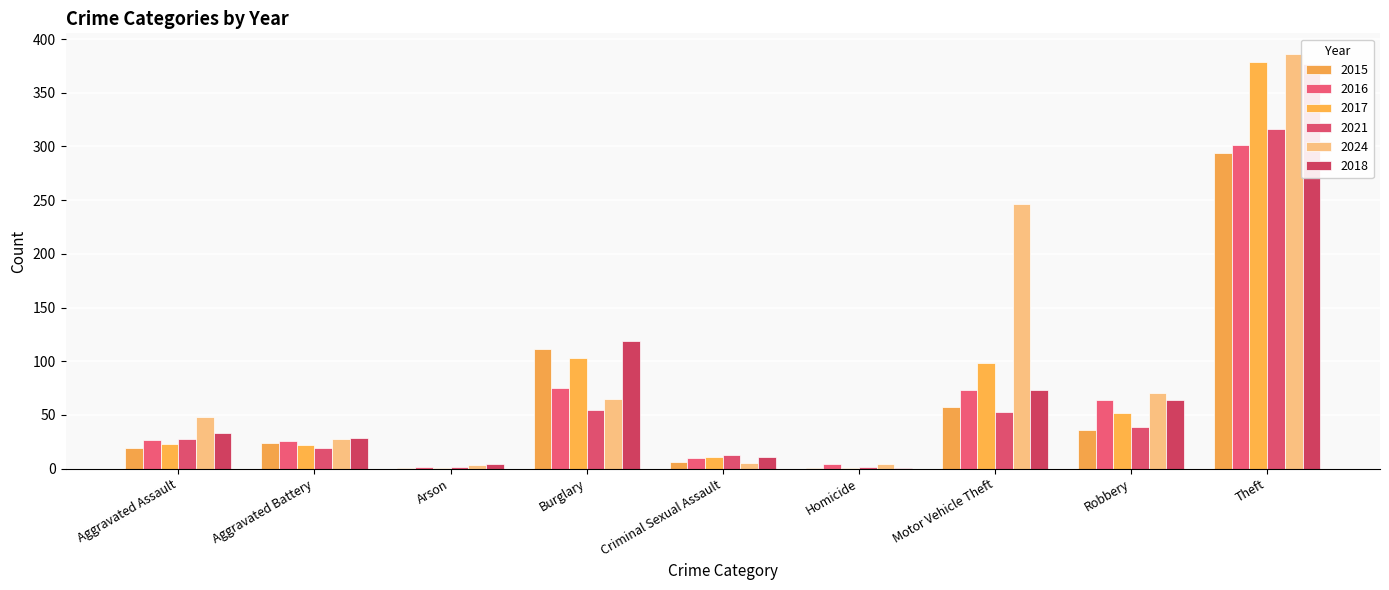

What is the value of the 2018 bar at the 6th from the left?

1